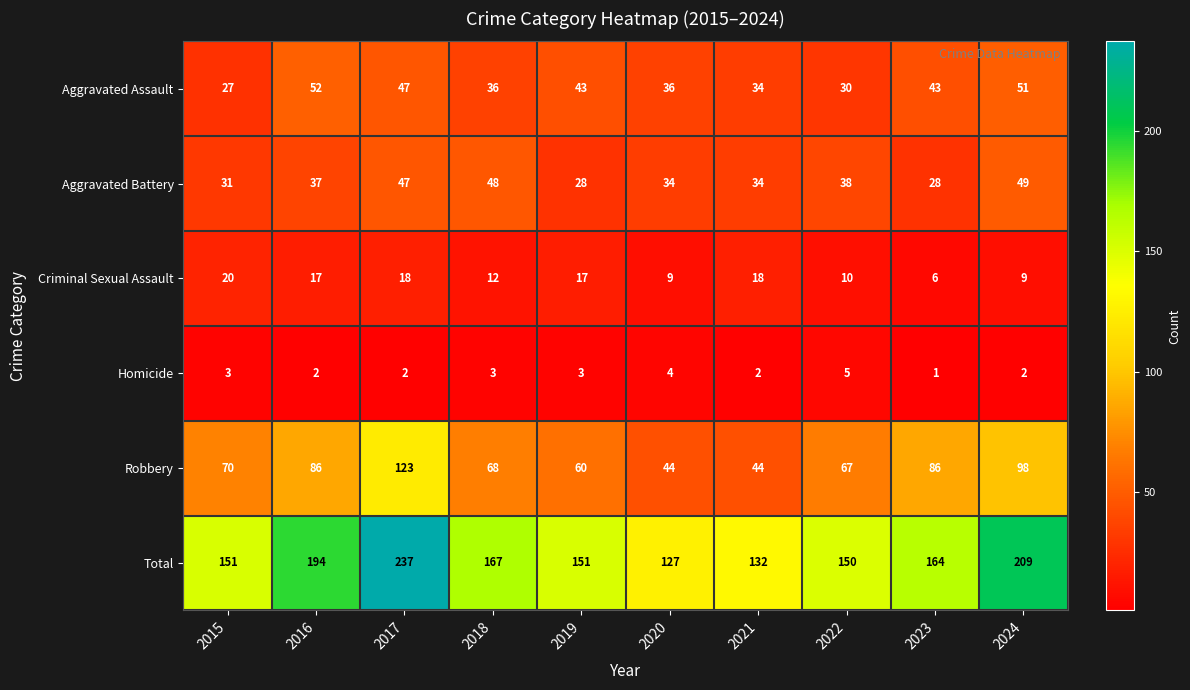

Rank the series by their maximum value, from lowest to highest.

Homicide, Criminal Sexual Assault, Aggravated Battery, Aggravated Assault, Robbery, Total